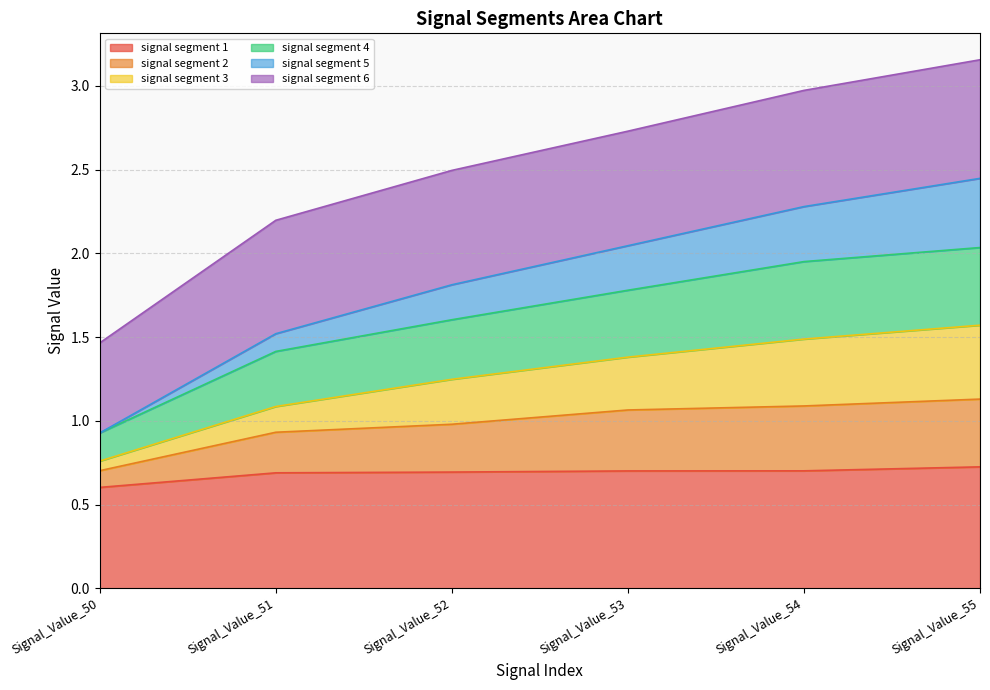

What is the lowest value of the signal segment 1 series?

0.6